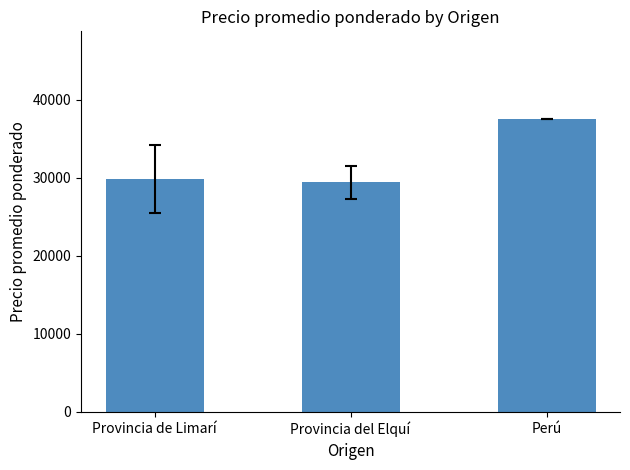

What value does the data have at Perú?

37500.0